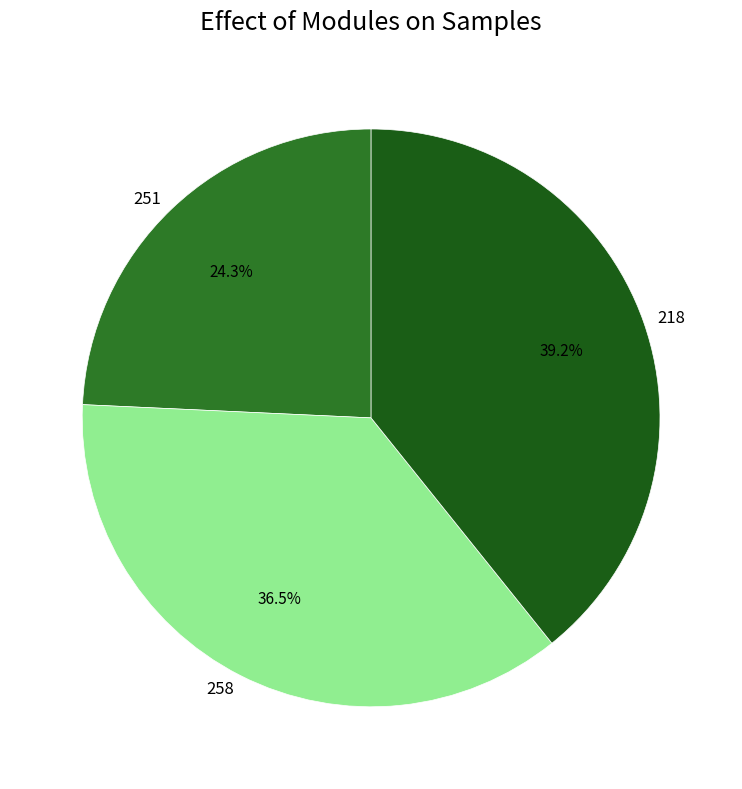

Combined, what portion of the pie is 251 and 258?

60.8%